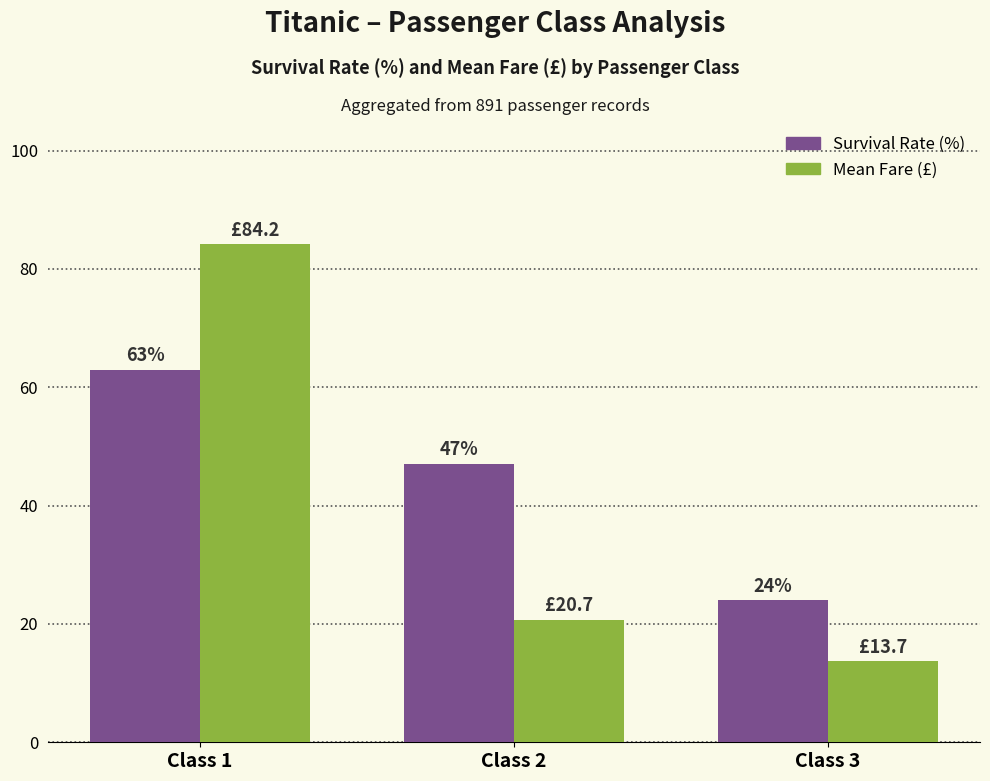

True or false: Mean Fare (£) has a value of 6.8 at Class 3.

False